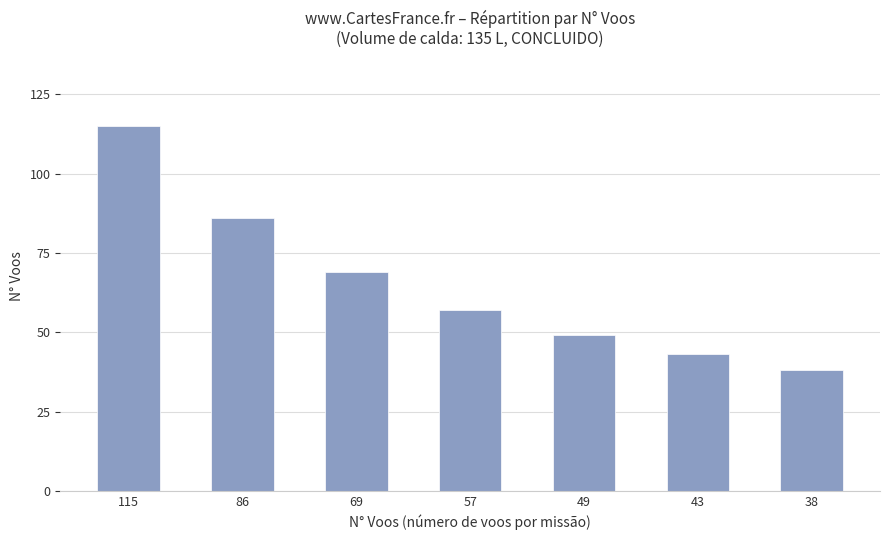

Which label corresponds to the largest value in the chart?

115